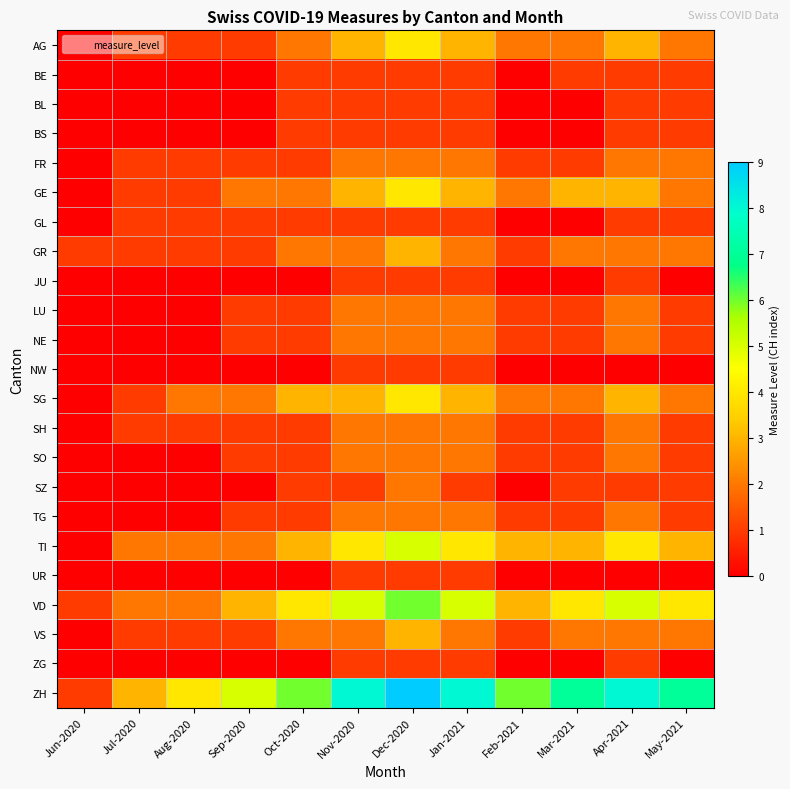

At how many categories does at least one series exceed 1?

11